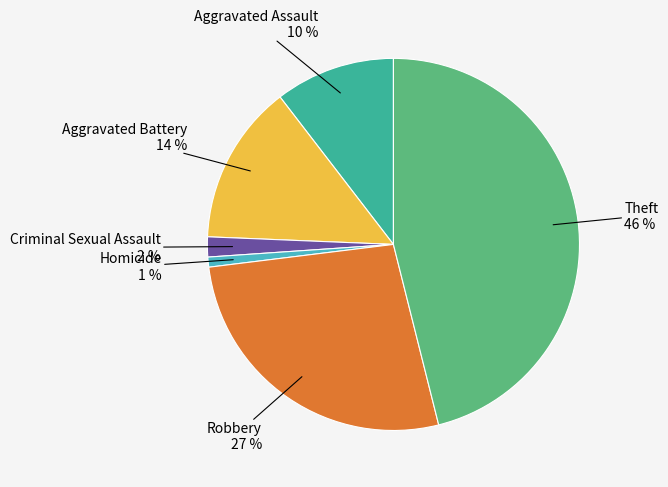

To the nearest percent, what percentage of the pie is Theft?

46%